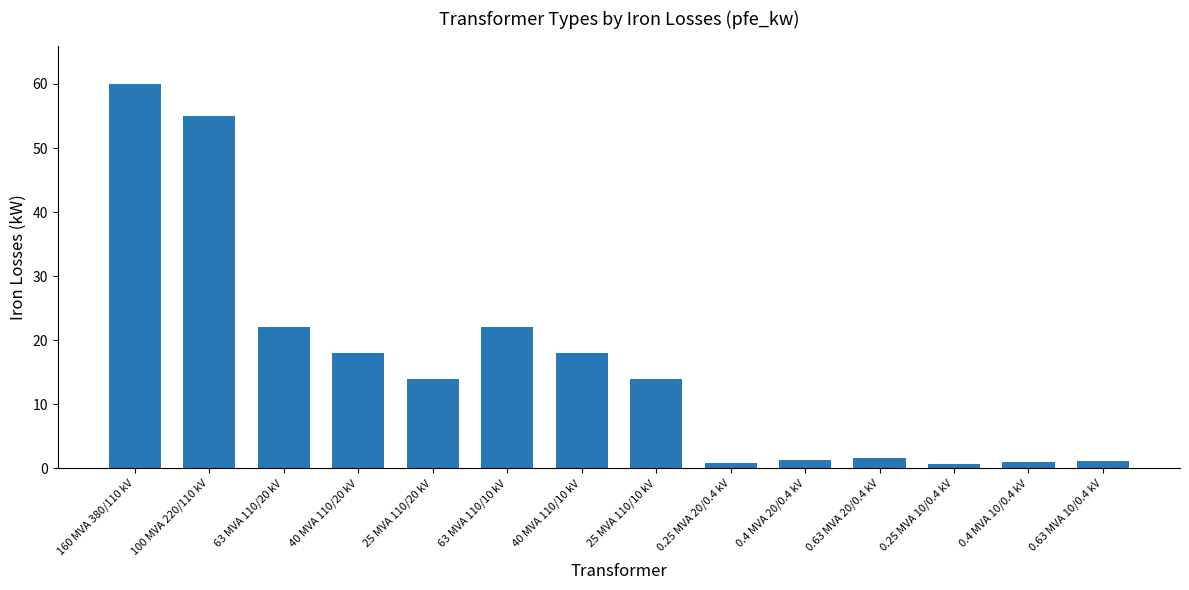

The value at 100 MVA 220/110 kV is 55.0. True or false?

True